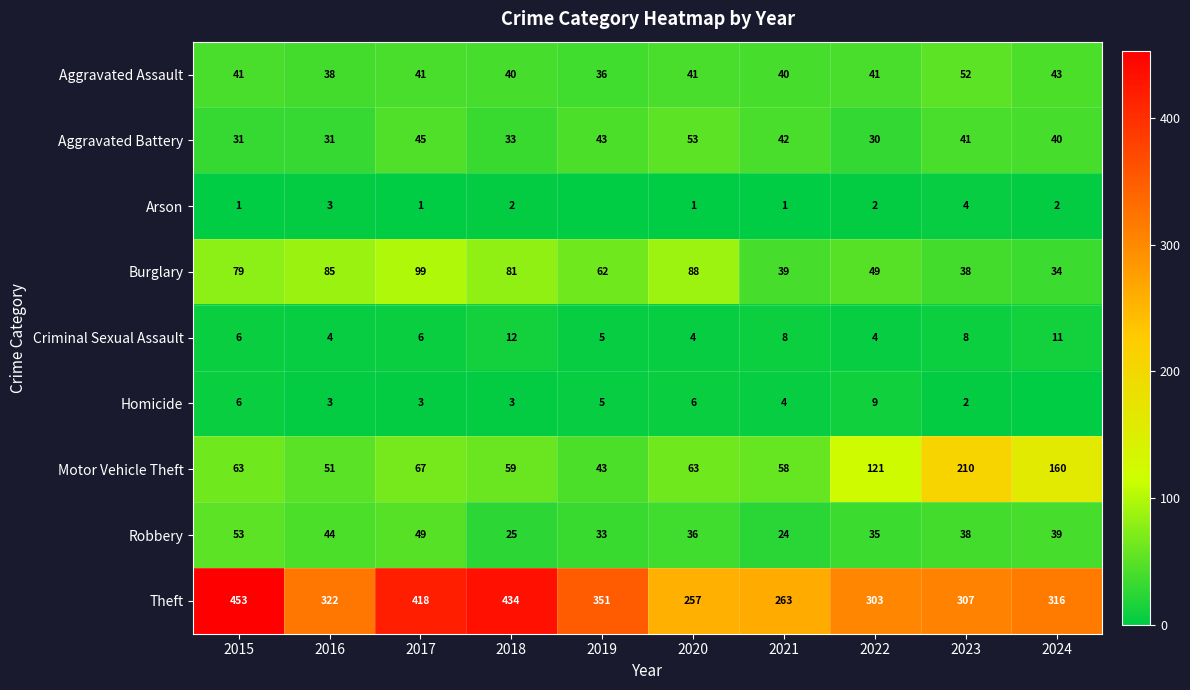

Count the number of categories in the chart.

10